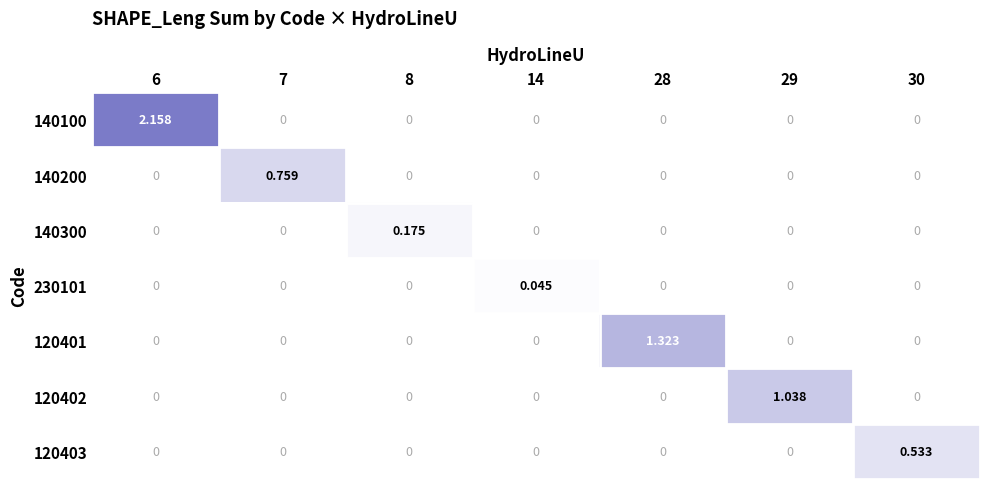

What is the total value across all series at 28?

1.3